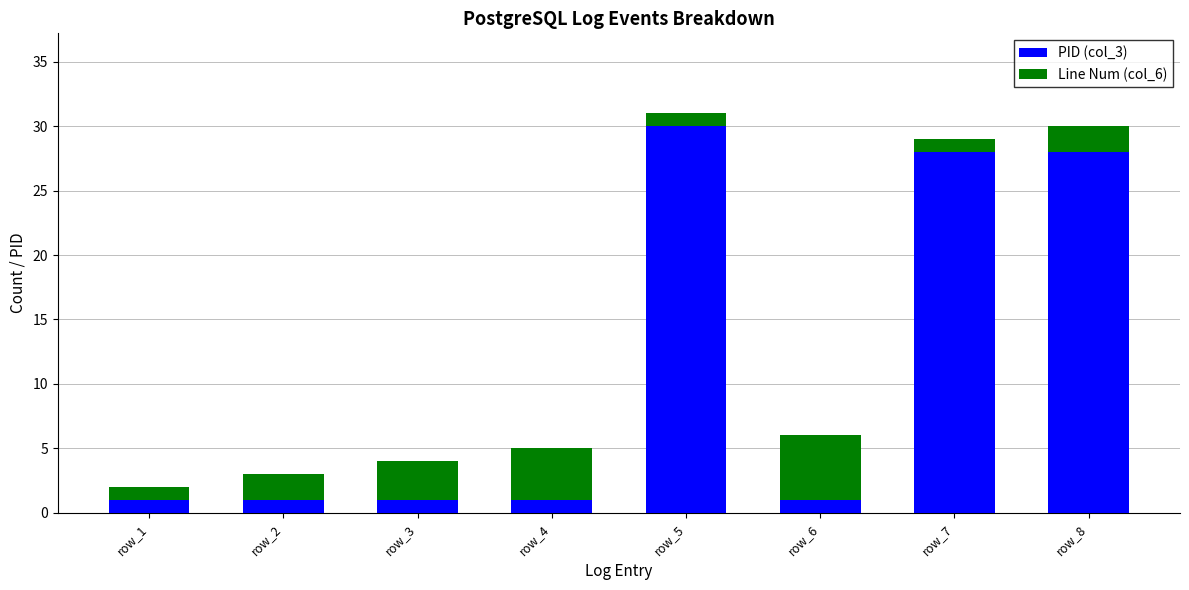

Which category has the highest value in the PID (col_3) series?

row_5